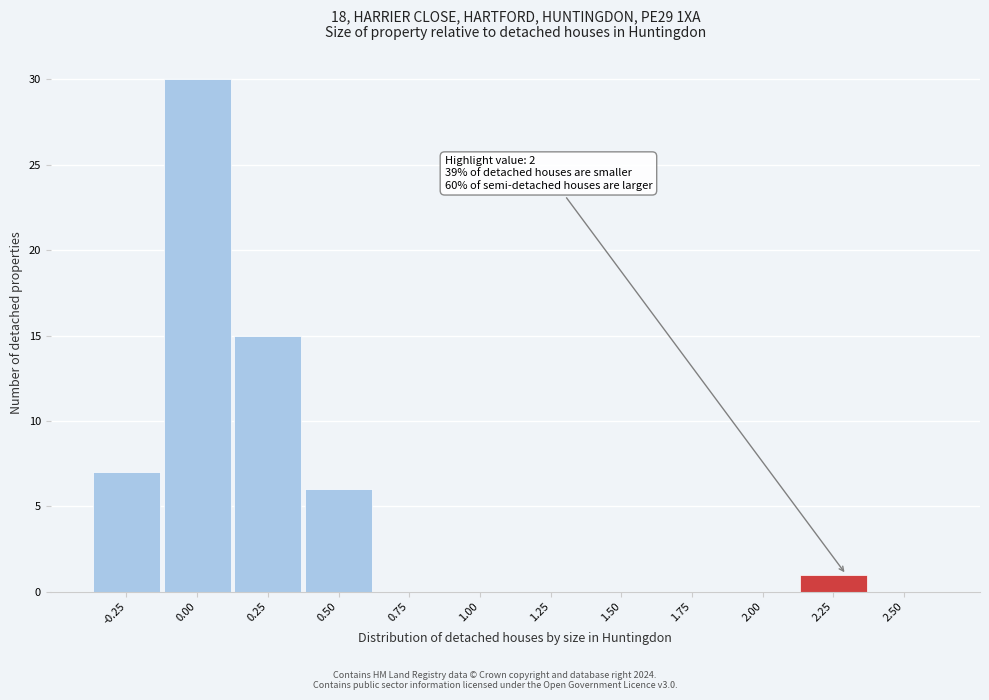

Reading right to left, extract all data points from this chart.

2.50=0	2.25=1	2.00=0	1.75=0	1.50=0	1.25=0	1.00=0	0.75=0	0.50=6	0.25=15	0.00=30	-0.25=7